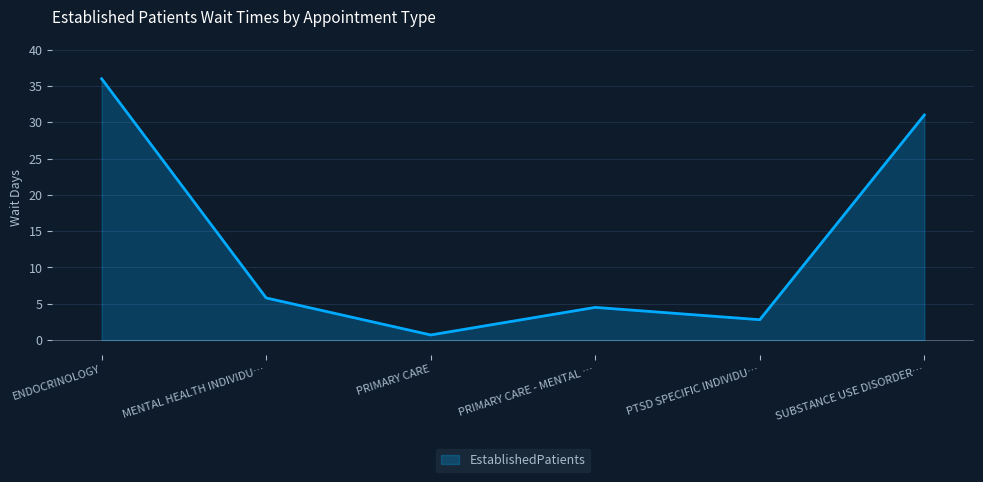

What is the sum of all values?

80.8